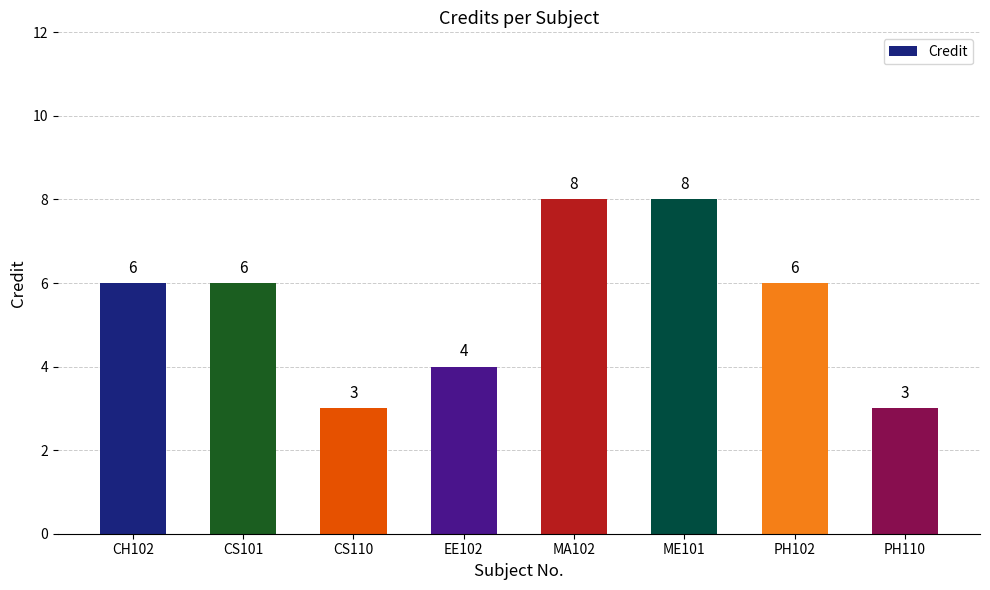

How many bars are there in total?

8